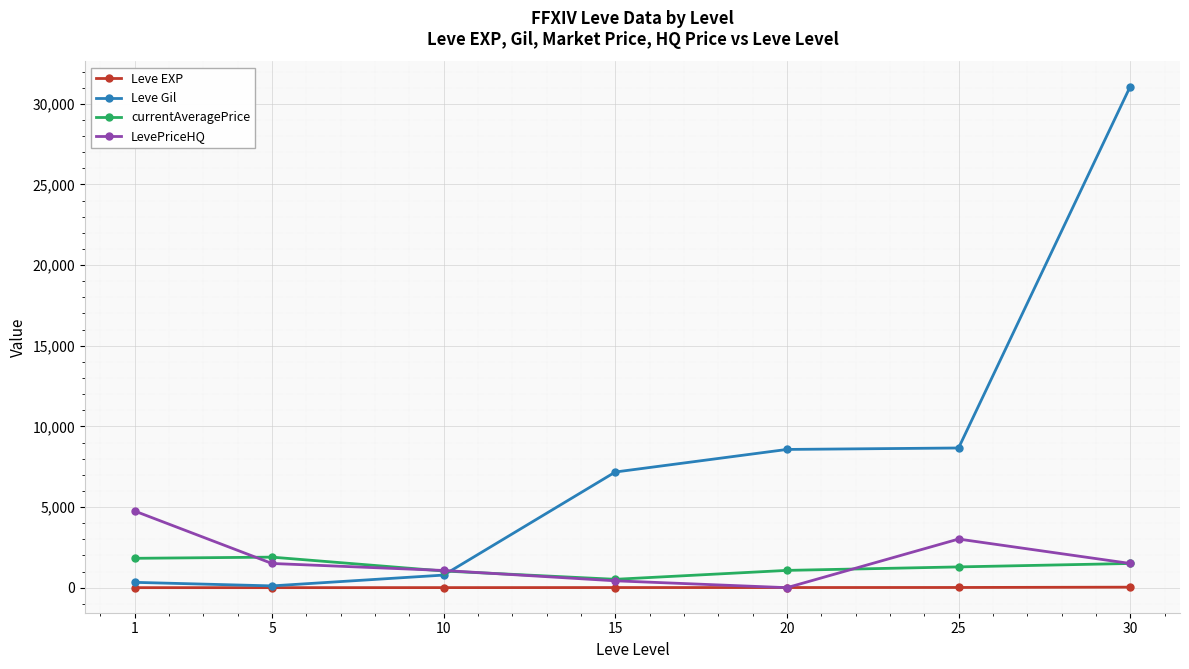

What is the difference between the second highest and second lowest values in the LevePriceHQ series?

2589